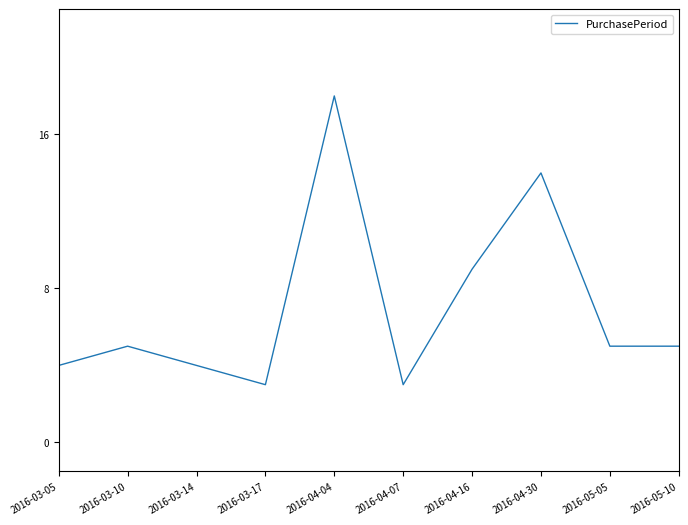

What is the minimum value shown in the chart?

3